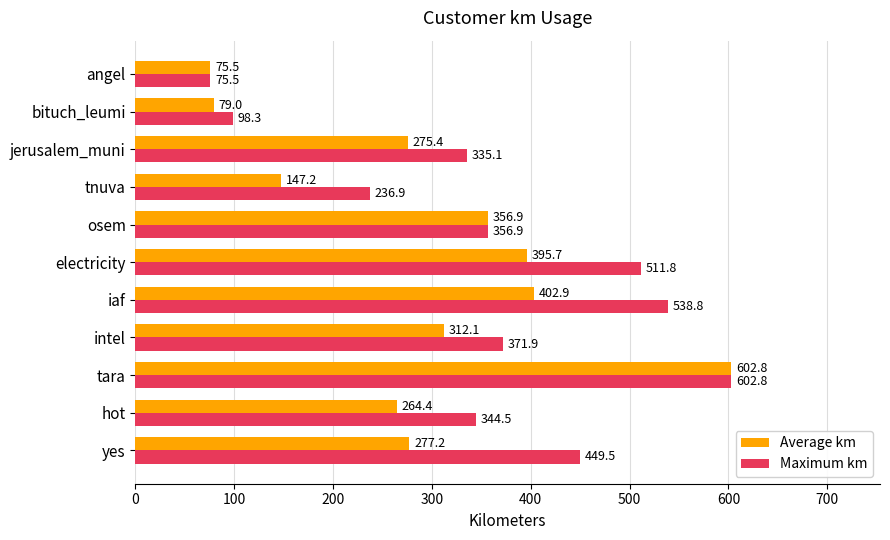

Which series changed the most between tara and iaf?

Average km